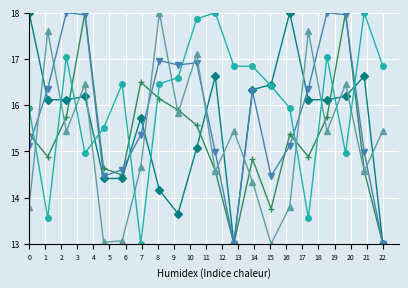

What is the minimum value shown in the chart?

13.0